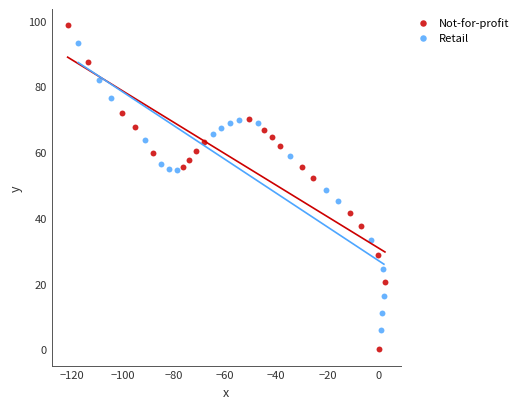

Which series has the widest spread of Y values?

Not-for-profit